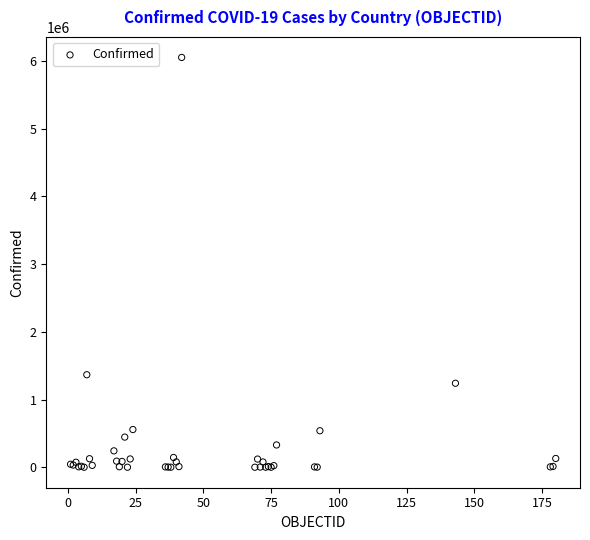

What Y value in the scatter plot is closest to 3026462?

1366182